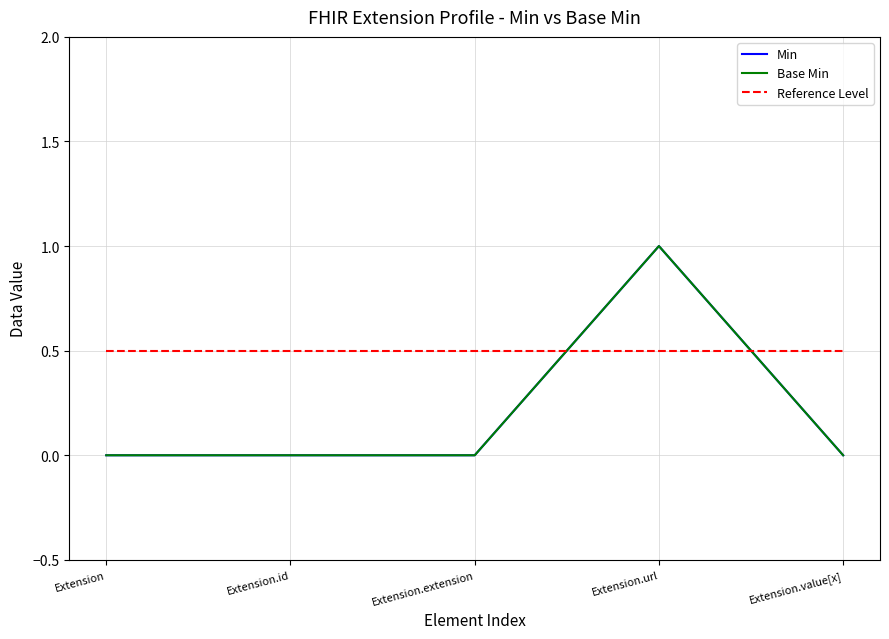

Where do Base Min and Reference Level first cross each other?

Extension.extension and Extension.url